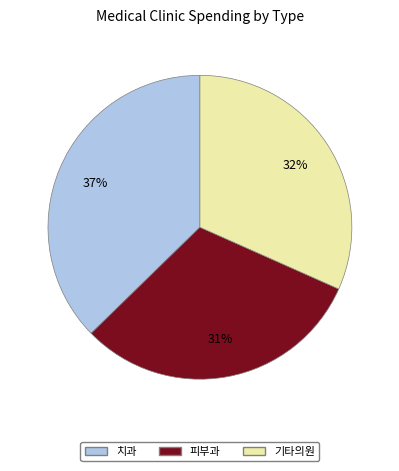

Is there any slice that represents more than half of the pie?

No